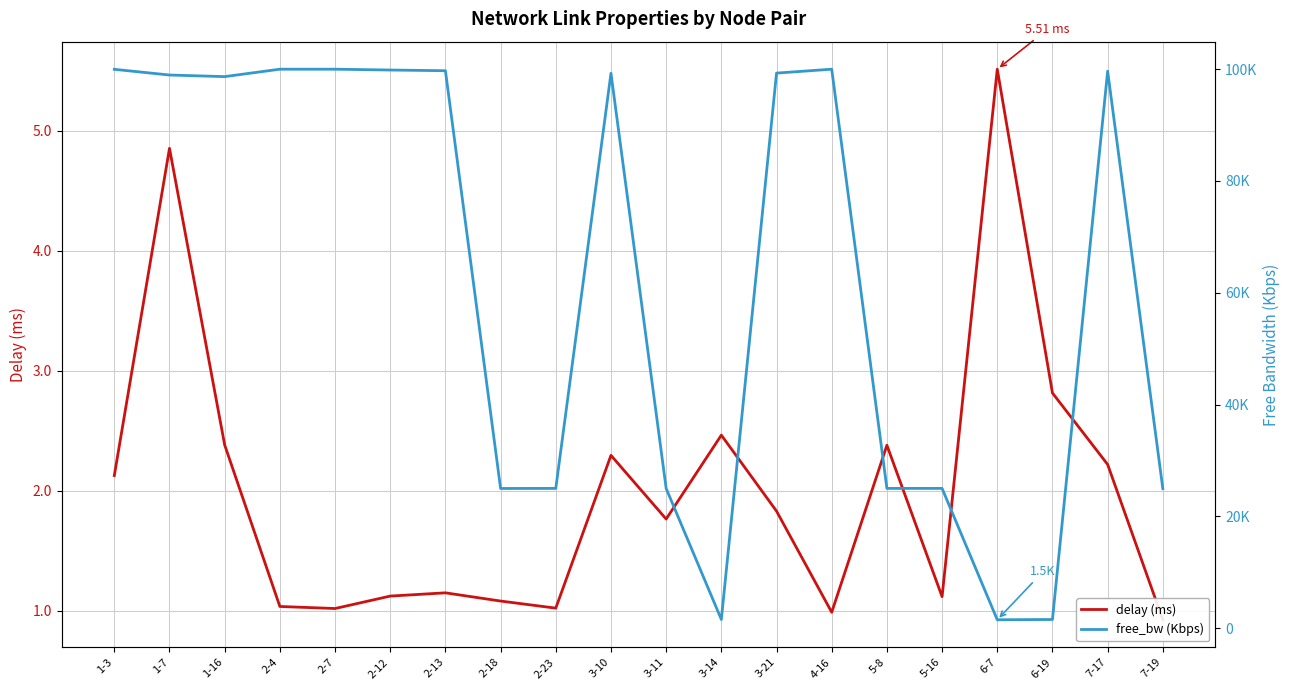

Rank the categories by free_bw (Kbps) value from highest to lowest.

2-4, 4-16, 2-7, 1-3, 2-12, 2-13, 7-17, 3-21, 3-10, 1-7, 1-16, 2-23, 5-16, 5-8, 3-11, 2-18, 7-19, 3-14, 6-19, 6-7